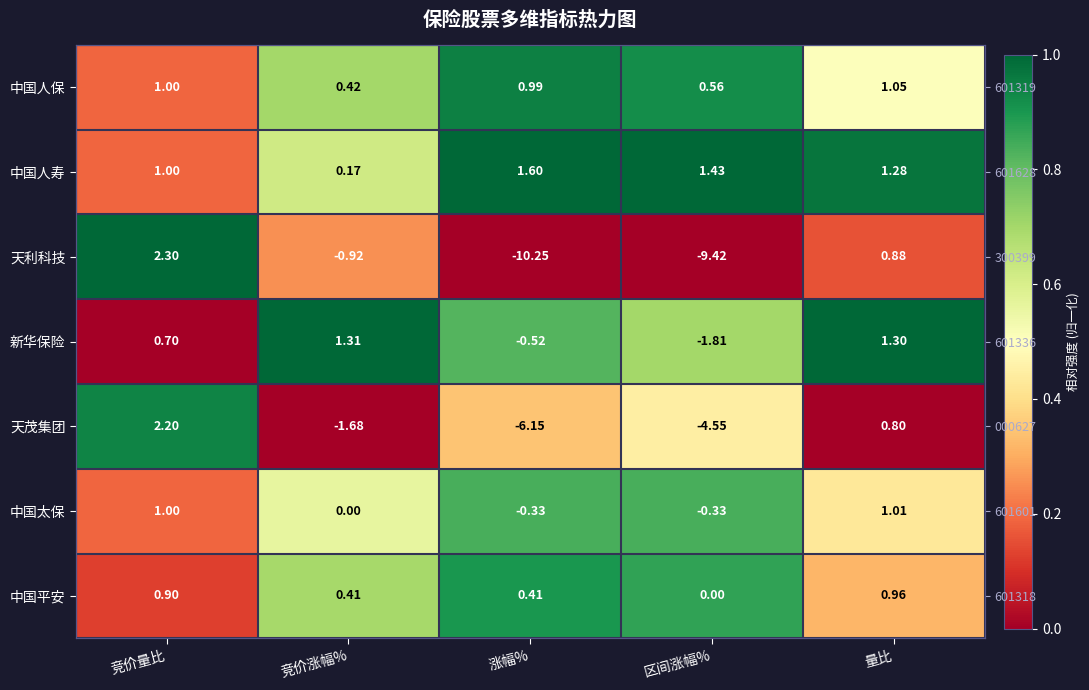

Which has a higher value, 涨幅% or 竞价涨幅%?

涨幅%